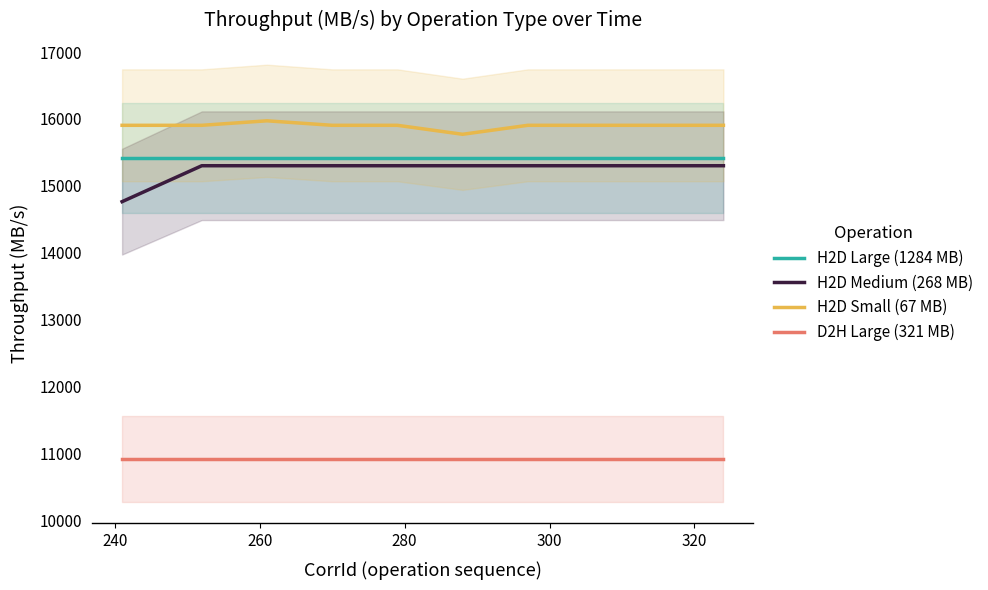

Which series has the largest range (max minus min)?

H2D Medium (268 MB)